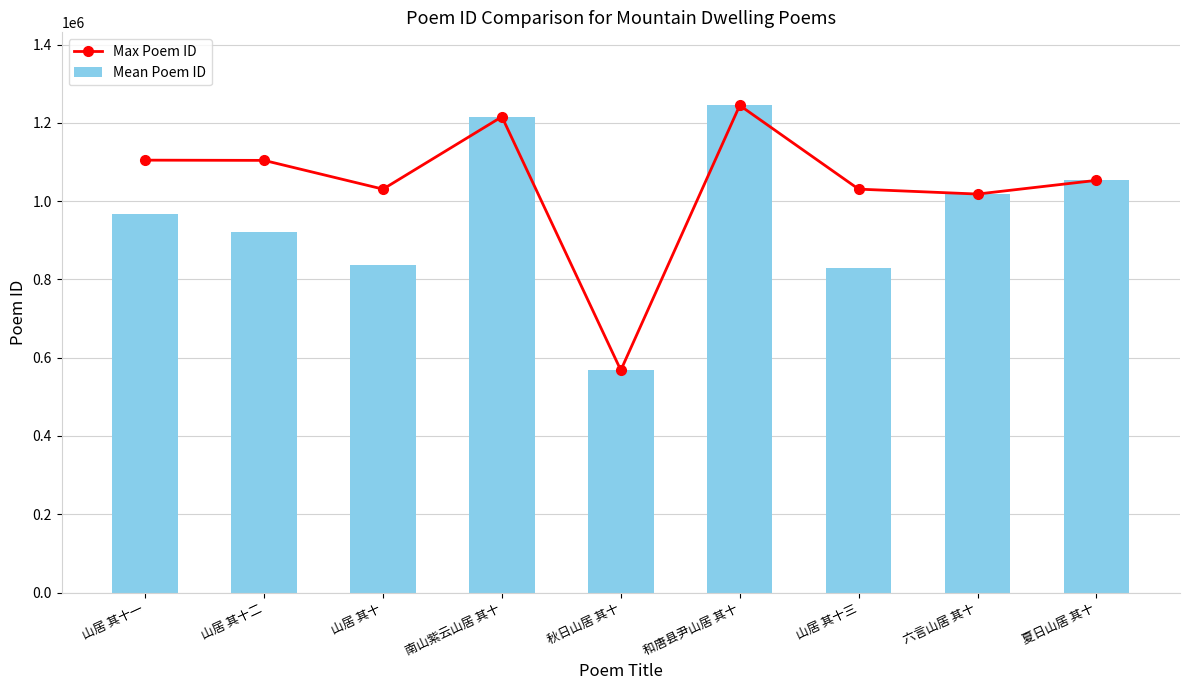

What is the lowest value of the Max Poem ID series?

567939.0